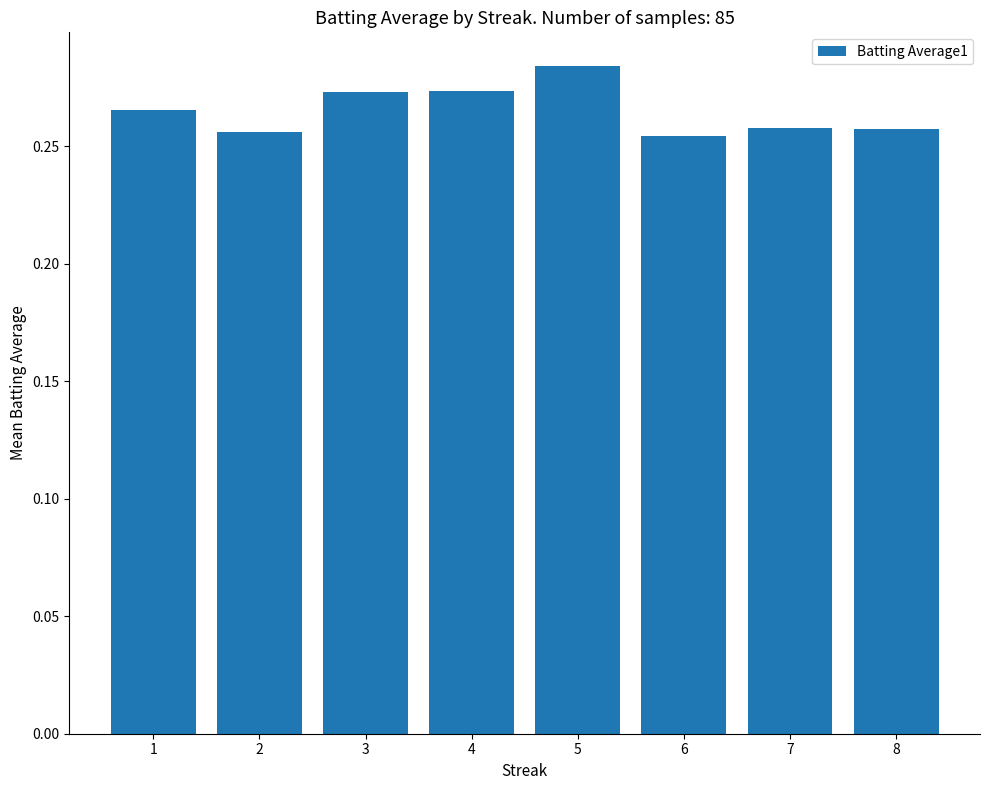

The value at 5 is 0.2. True or false?

False